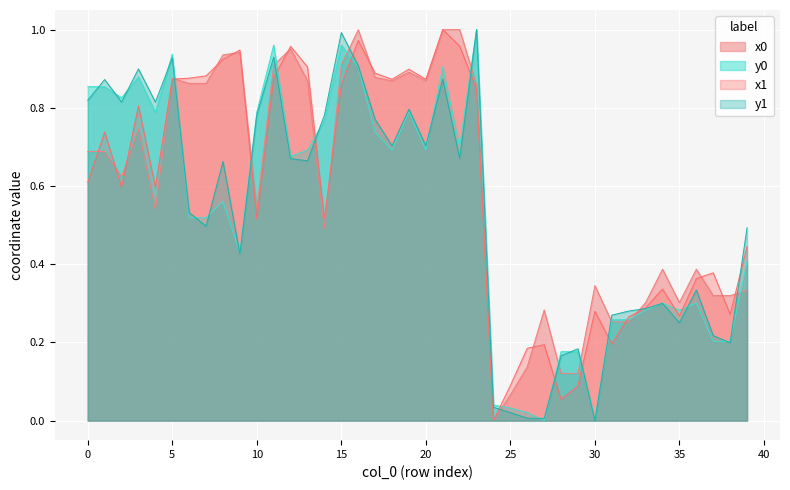

Reading right to left, transcribe all the data shown in this chart.

x0: 0.3	0.3	0.3	0.4	0.3	0.4	0.3	0.3	0.3	0.3	0.1	0.1	0.3	0.1	0.1	0.0	0.9	1.0	1.0	0.9	0.9	0.9	0.9	1.0	0.9	0.5	0.9	1.0	0.9	0.5	0.9	0.9	0.9	0.9	0.9	0.5	0.7	0.6	0.7	0.7
y0: 0.4	0.2	0.2	0.3	0.3	0.3	0.3	0.3	0.3	0.0	0.2	0.2	0.0	0.0	0.0	0.0	1.0	0.7	0.9	0.7	0.8	0.7	0.7	0.9	1.0	0.8	0.7	0.7	1.0	0.8	0.4	0.6	0.5	0.5	0.9	0.8	0.9	0.8	0.9	0.9
x1: 0.4	0.3	0.4	0.4	0.3	0.3	0.3	0.3	0.2	0.3	0.1	0.1	0.2	0.2	0.1	0.0	0.8	1.0	1.0	0.9	0.9	0.9	0.9	1.0	0.9	0.5	0.9	1.0	0.9	0.5	0.9	0.9	0.9	0.9	0.9	0.6	0.8	0.6	0.7	0.6
y1: 0.5	0.2	0.2	0.3	0.3	0.3	0.3	0.3	0.3	0.0	0.2	0.2	0.0	0.0	0.0	0.0	1.0	0.7	0.9	0.7	0.8	0.7	0.8	0.9	1.0	0.8	0.7	0.7	0.9	0.8	0.4	0.7	0.5	0.5	0.9	0.8	0.9	0.8	0.9	0.8